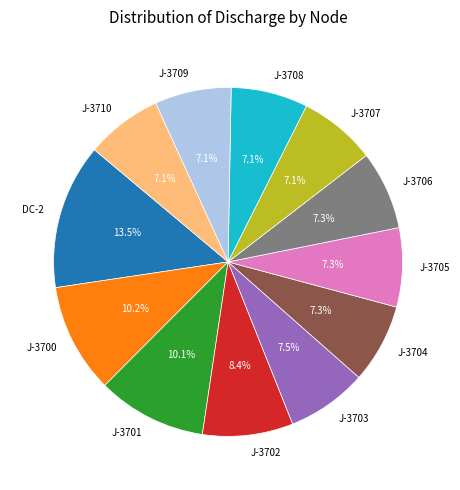

Combined, do J-3710 and J-3705 account for over 50%?

No